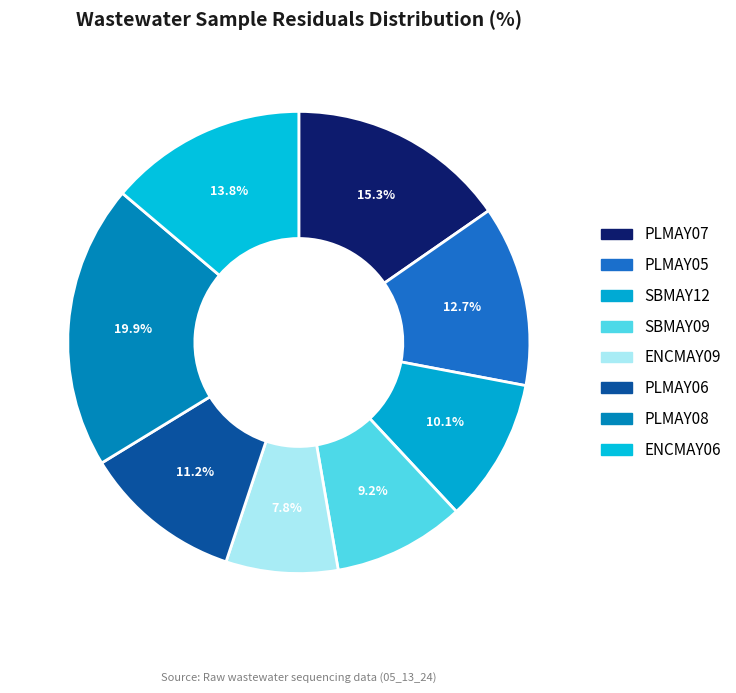

Is PLMAY05 the majority of the pie?

No